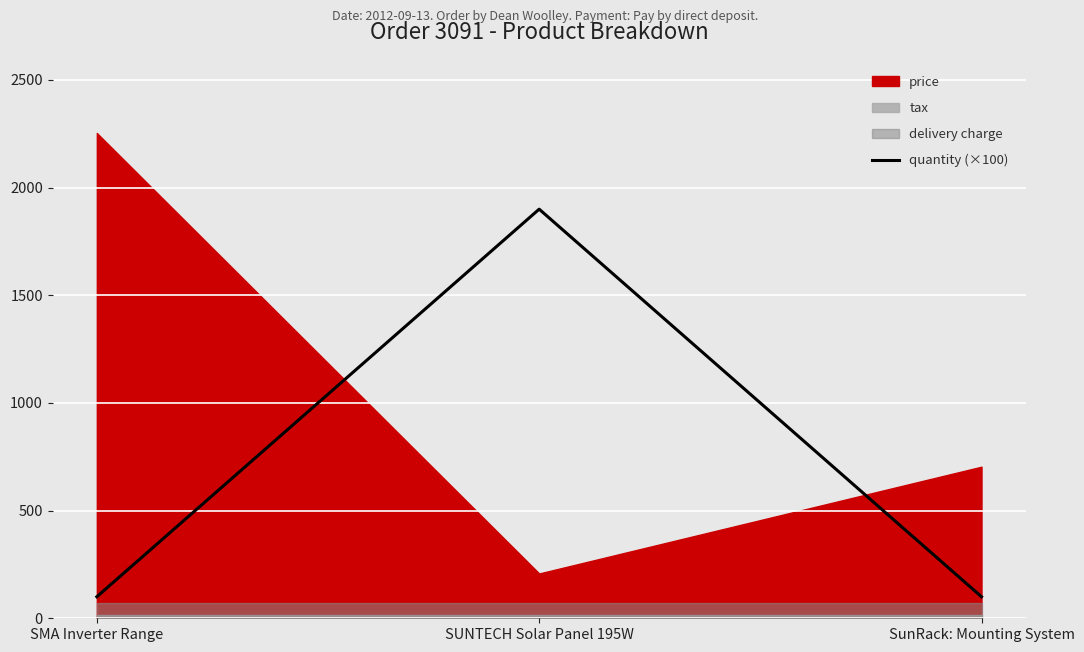

At which category does the chart reach its minimum across all series?

SMA Inverter Range